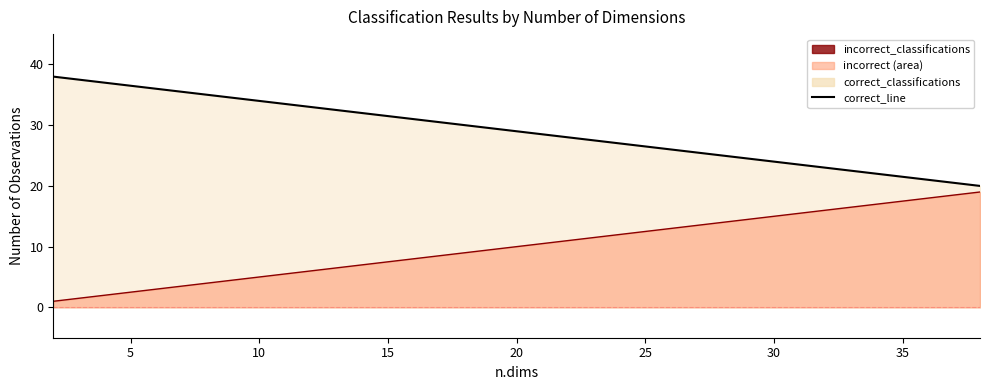

True or false: correct_classifications_line and incorrect_classifications_line cross at least once.

False